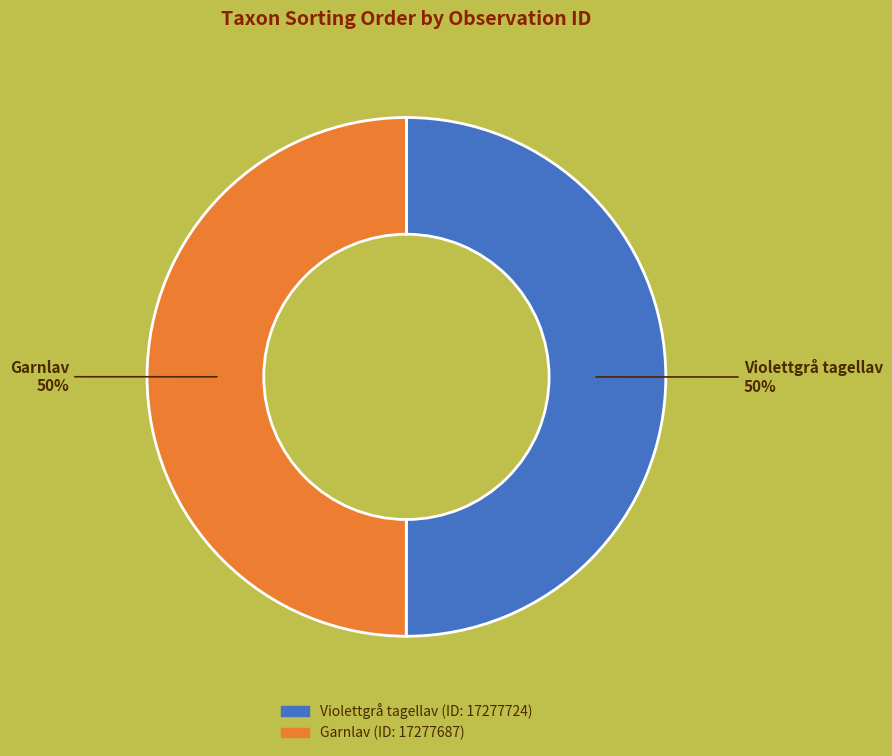

What is the ratio of the value at Violettgrå tagellav to the value at Garnlav?

1.0